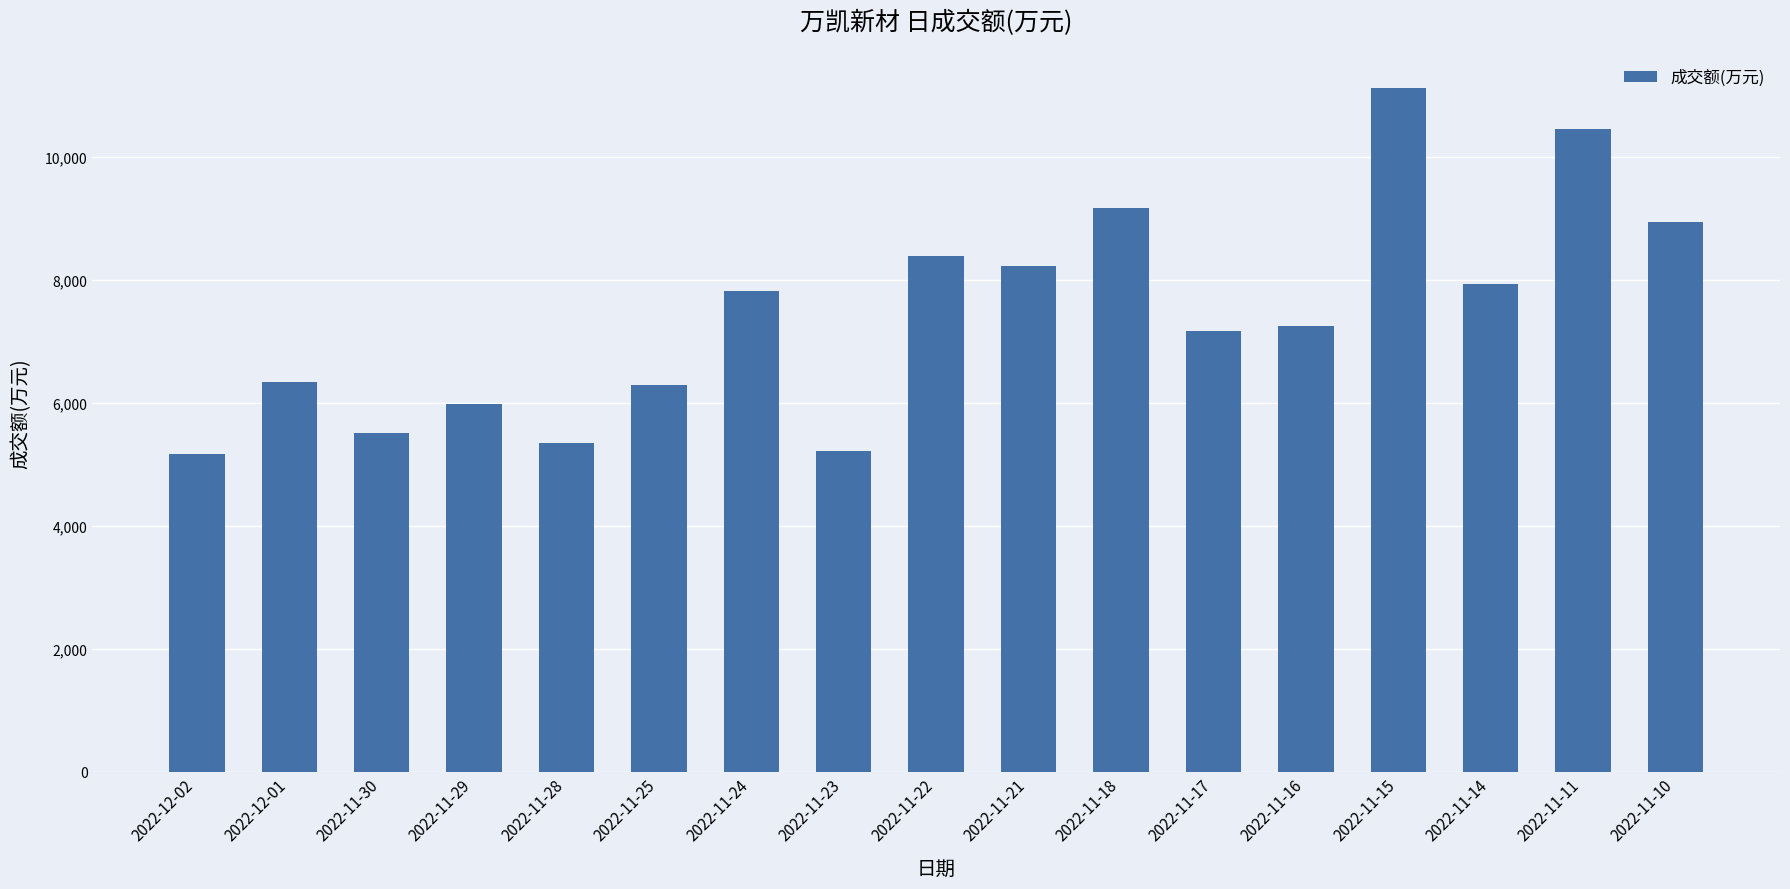

What is the change in value from 2022-11-28 to 2022-11-25?

+948